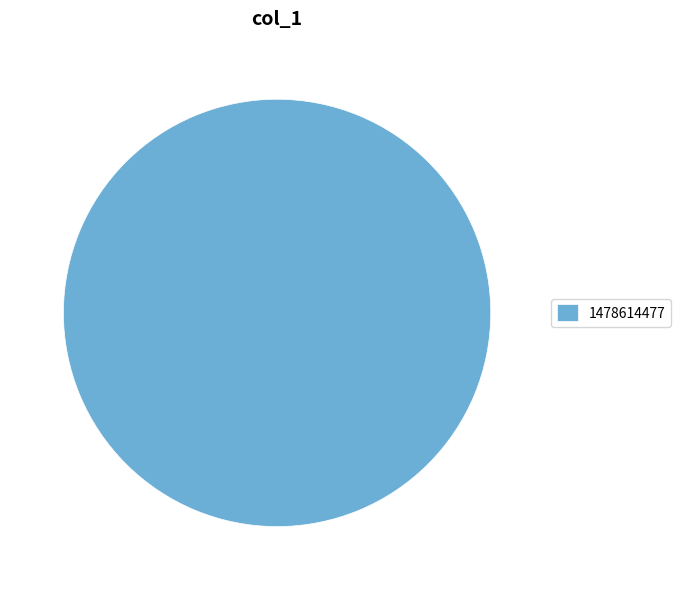

Is it true that 1478614477 is 100% of the pie?

True